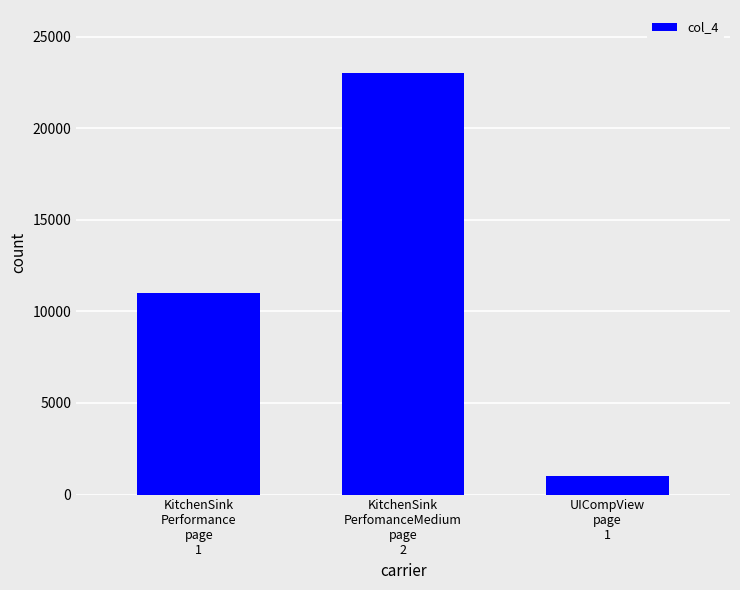

How many bars are there in total?

3